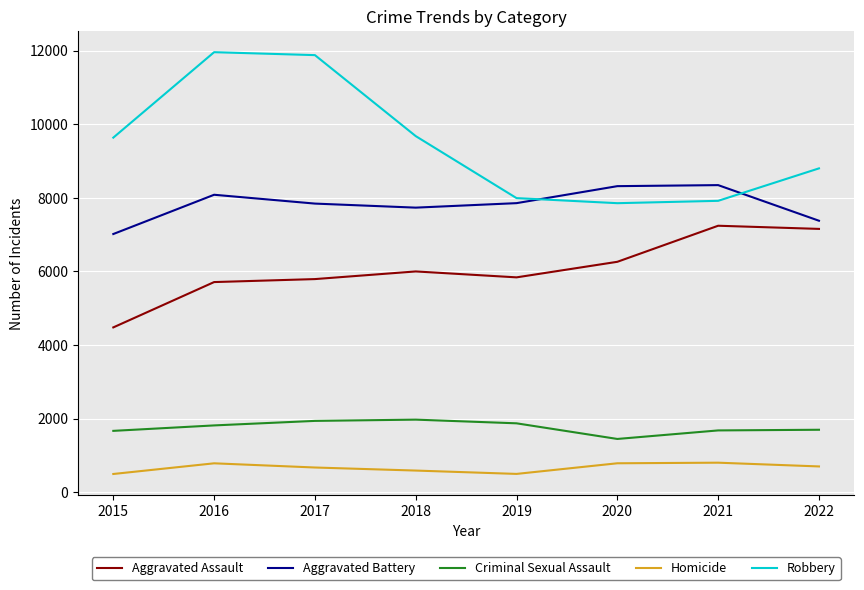

What is the total value across all series at 2015?

23300